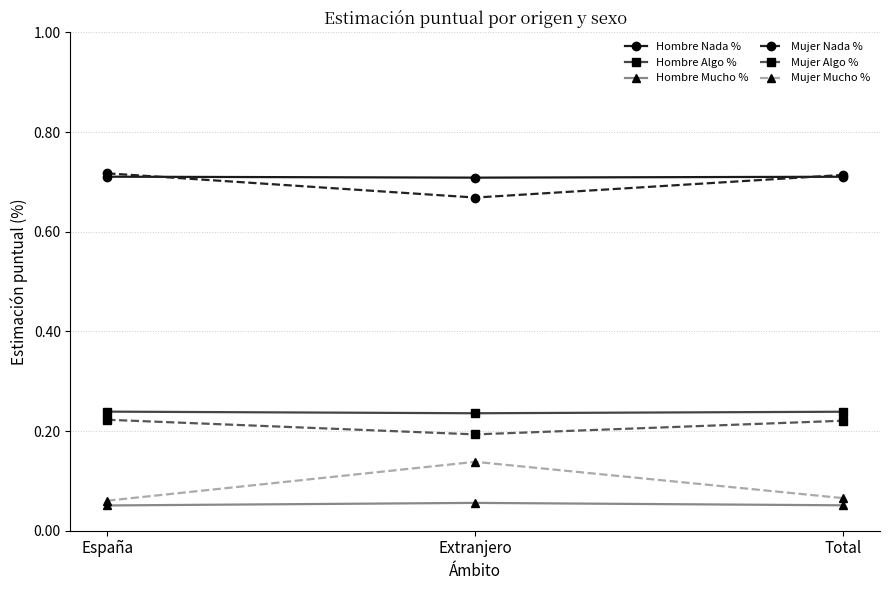

What is the label of the 1st point from the left?

España